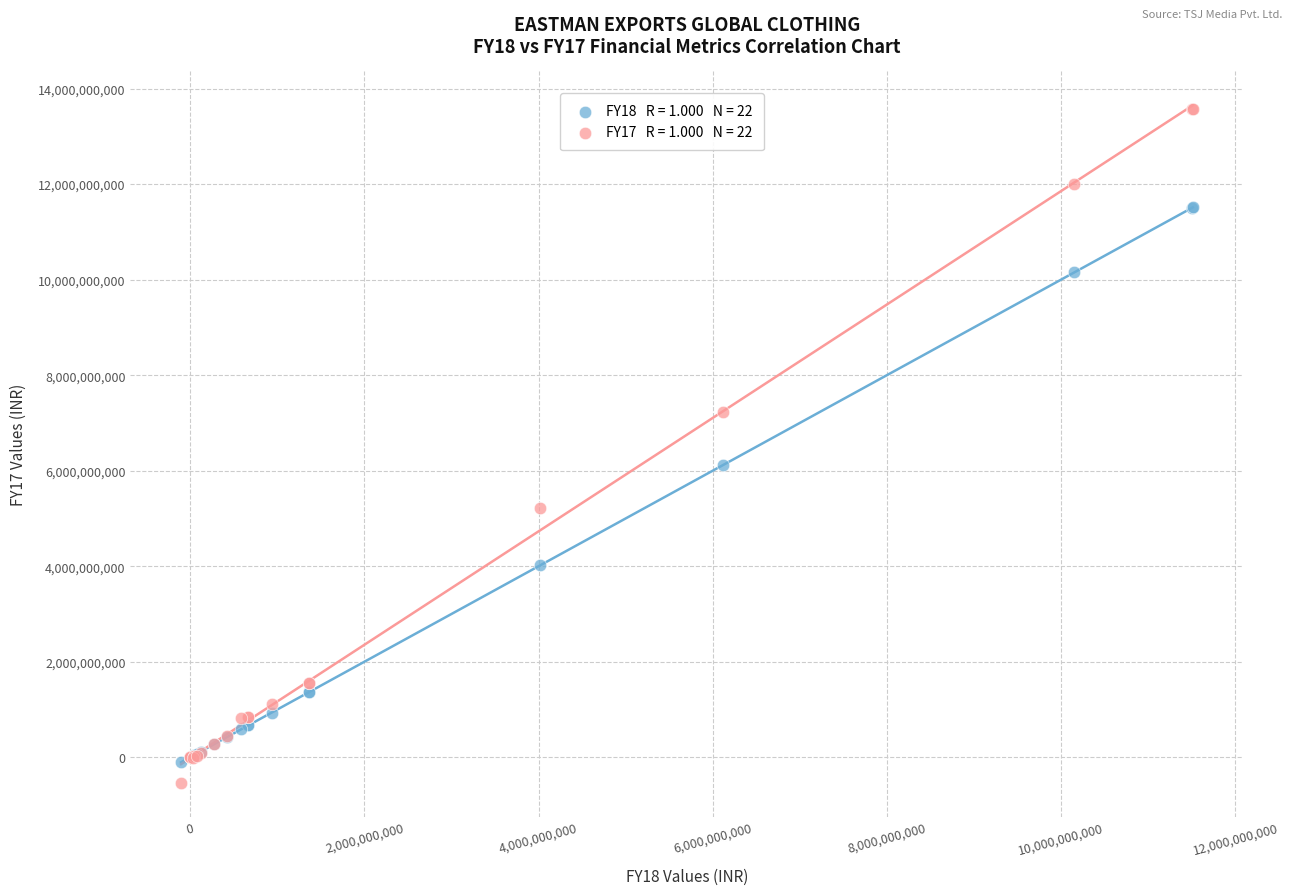

Across all series, what Y value is closest to 6516543500?

6114552000